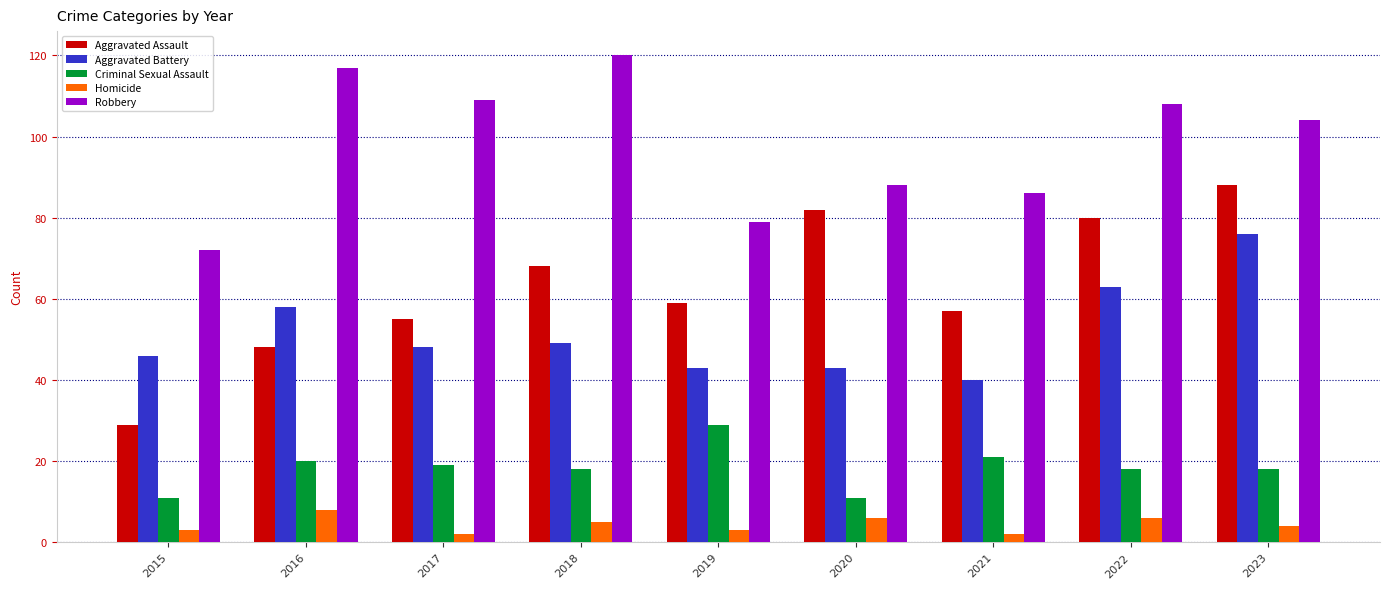

What is the difference between the maximum and minimum values in the Aggravated Battery series?

36